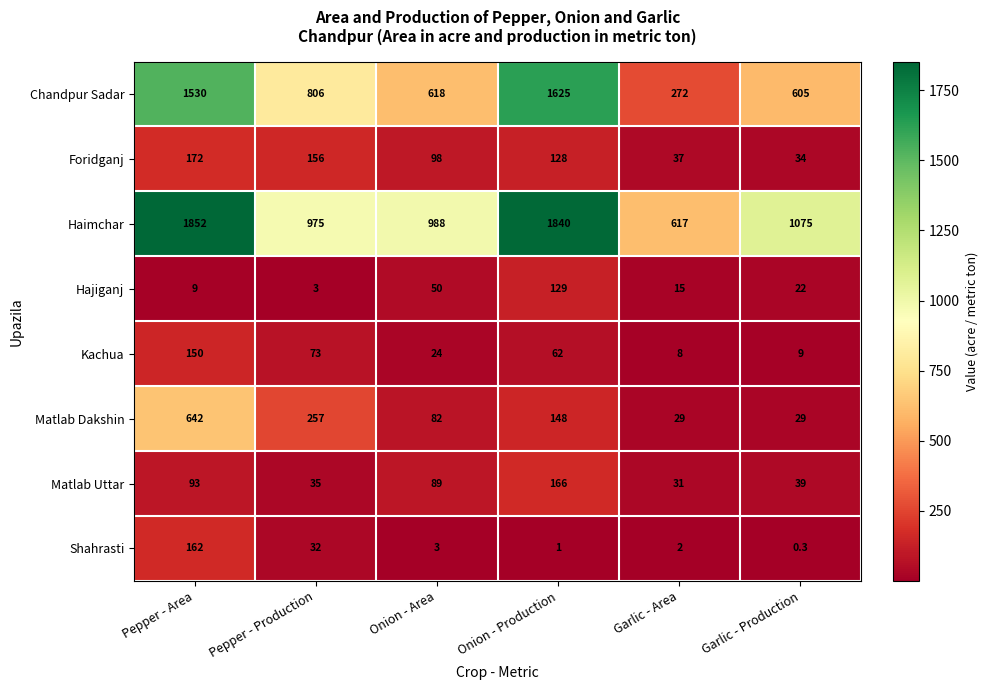

What is the difference between the highest and lowest values at Pepper - Production?

972.0